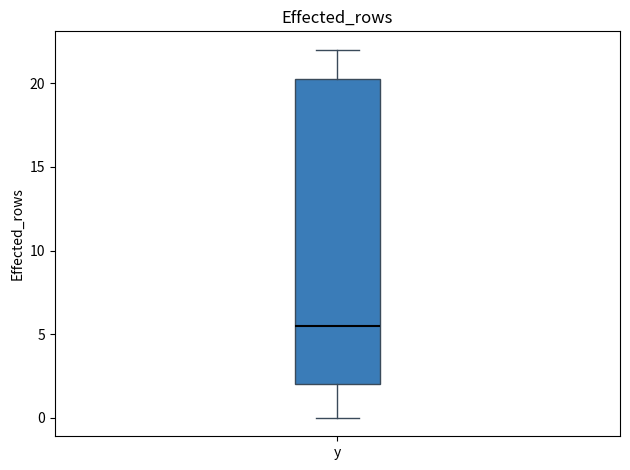

Read this box plot against the y-axis: the position of the median line, the range covered by the box, and the ends of both whiskers. The values are not printed on the chart, so give them approximately, as read against the axis.

median 5.5, box 2.0 to 20.5, whiskers 0.0 to 22.0